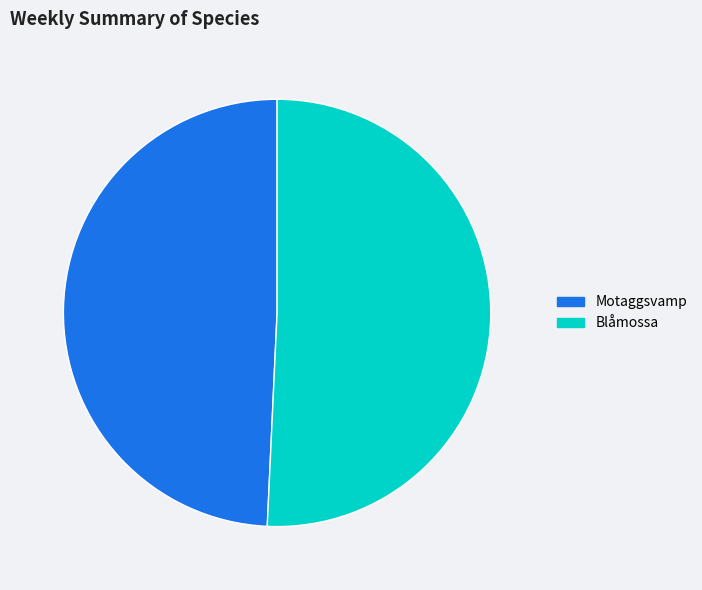

Rank the categories by value from highest to lowest.

Blåmossa, Motaggsvamp